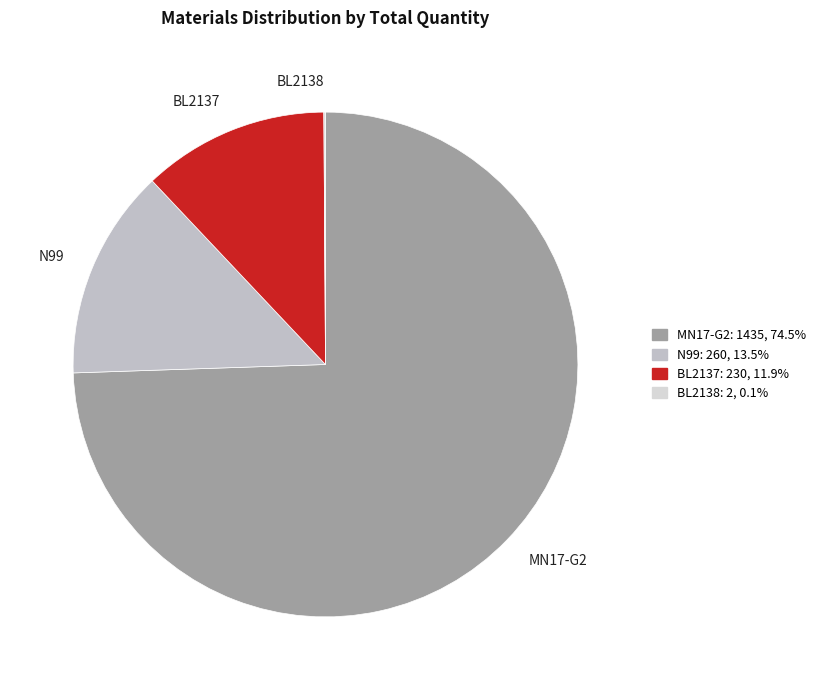

Is there any slice that represents more than half of the pie?

Yes